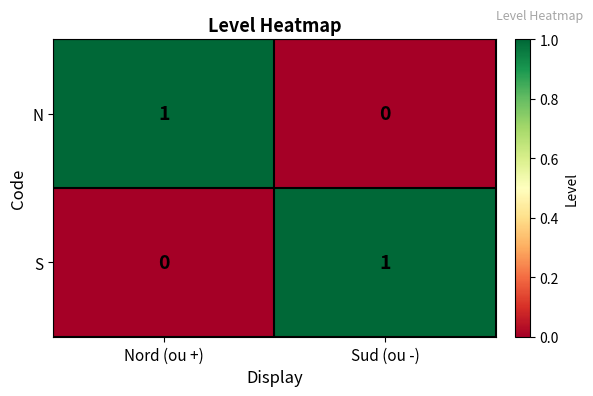

At Sud (ou -), list the series in order from largest to smallest.

S, N